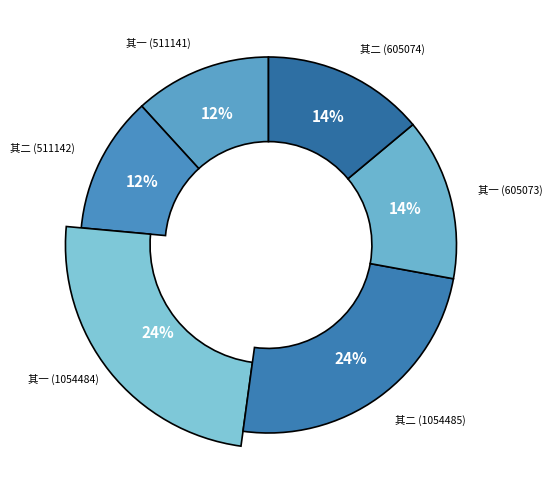

How much of the chart is everything except 世卿赴顺德吴明府之召五日不返诗以促之 其二?

88.2%